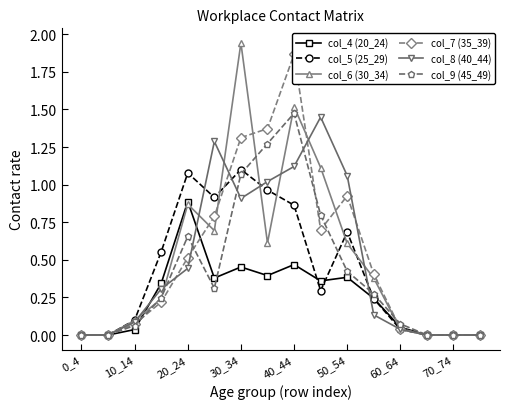

What is the sum of all col_8 (40_44) values?

7.9